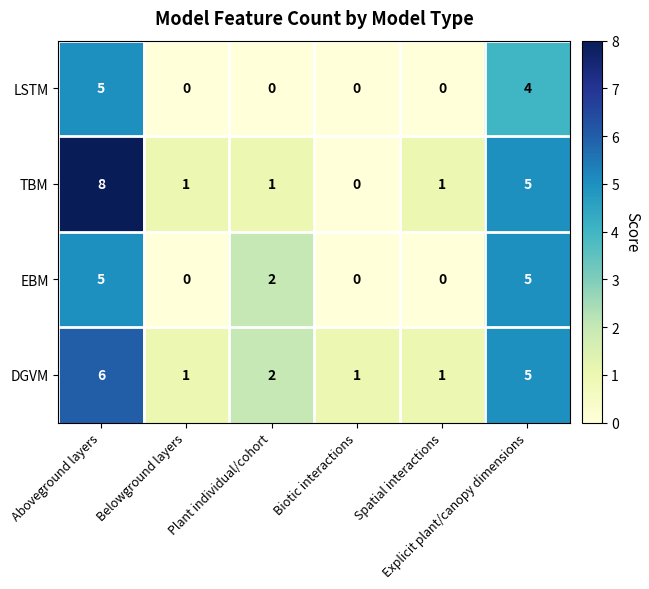

Which series has the widest spread of values?

TBM